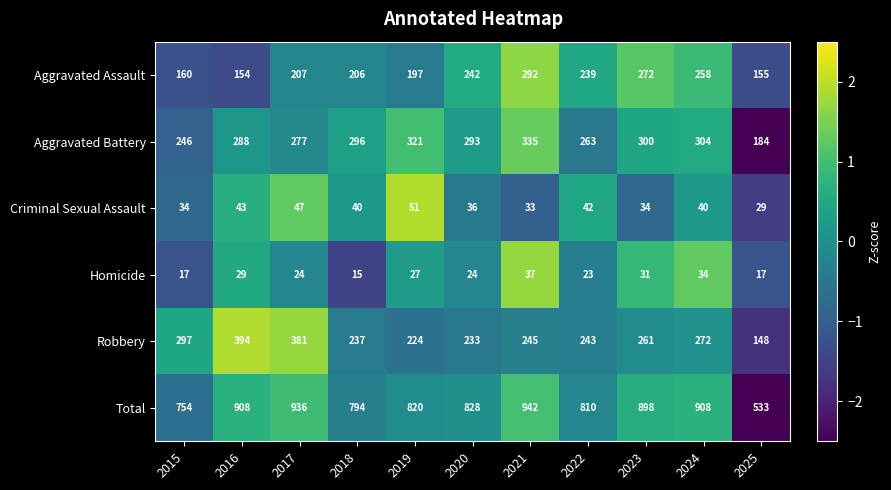

Which series has the widest spread of values?

Total